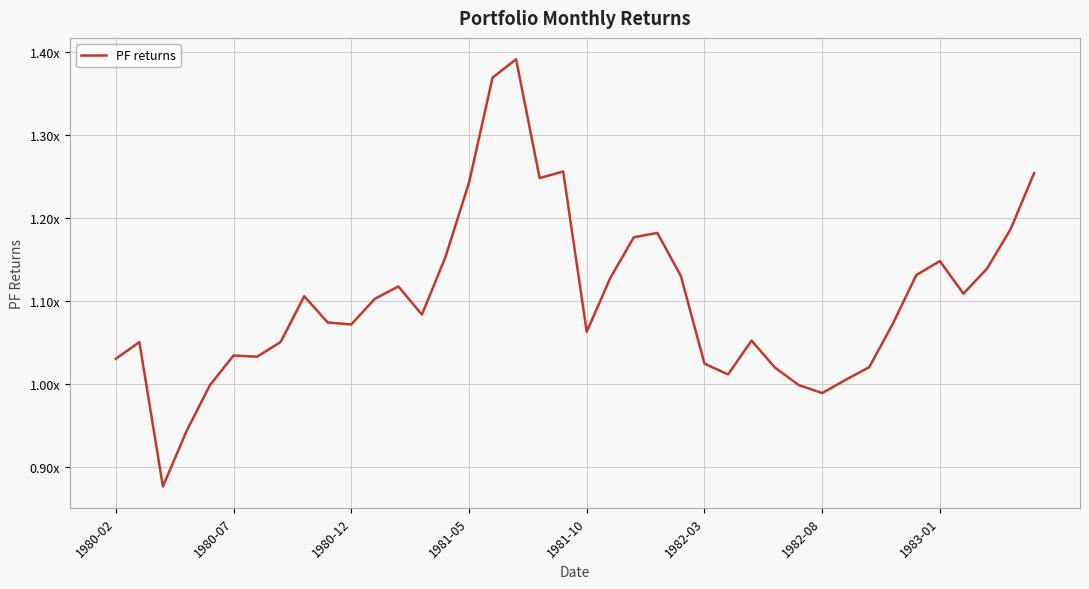

Does the chart display data point markers on the line(s)?

No